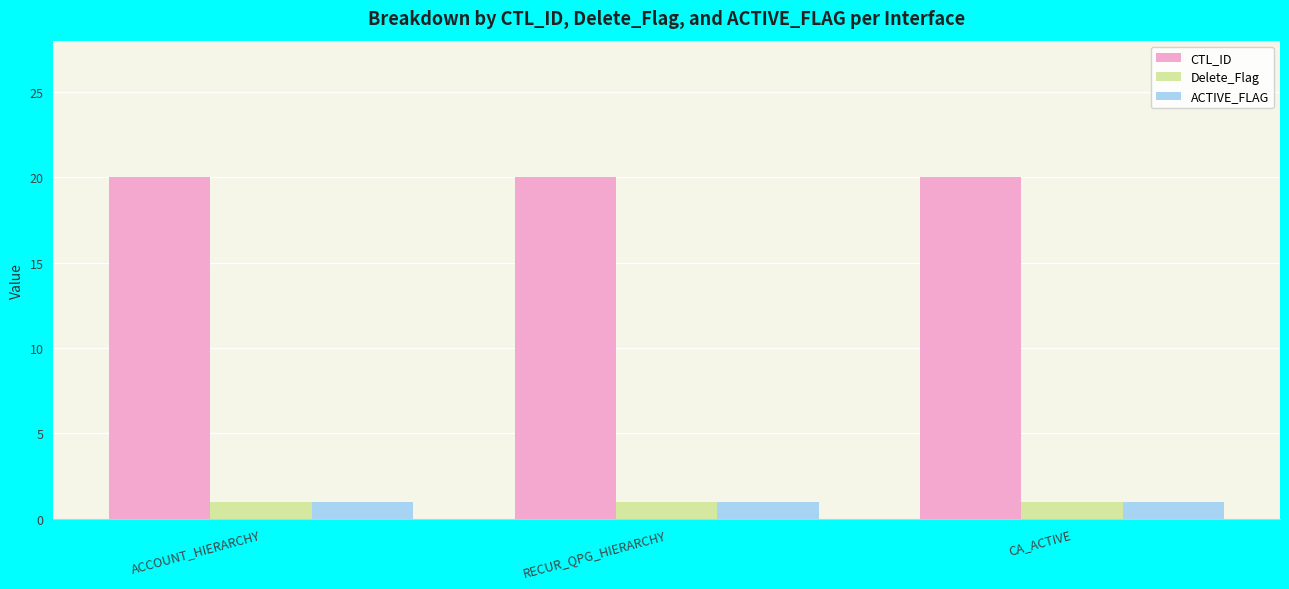

What are all the series names shown in the legend?

CTL_ID, Delete_Flag, ACTIVE_FLAG